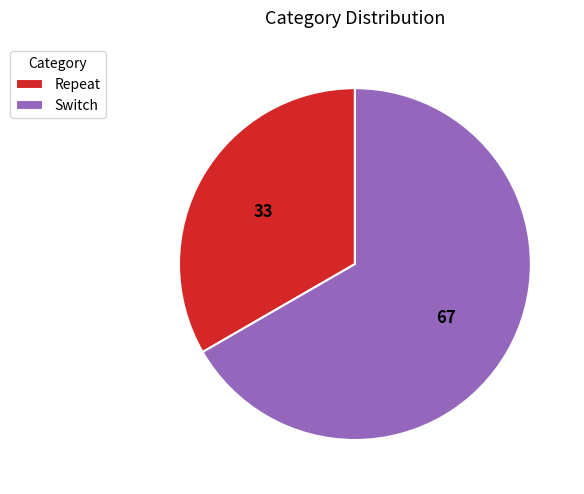

How many slices are in this pie chart?

2